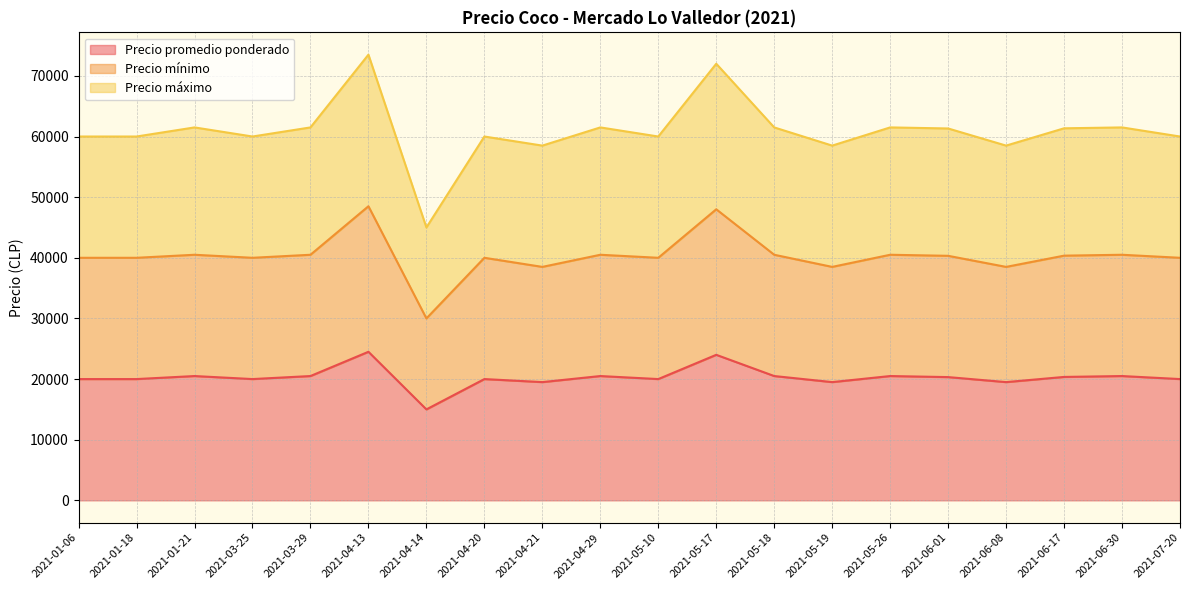

What is the approximate value of Precio mínimo at 2021-05-26, to the nearest 50?

40500